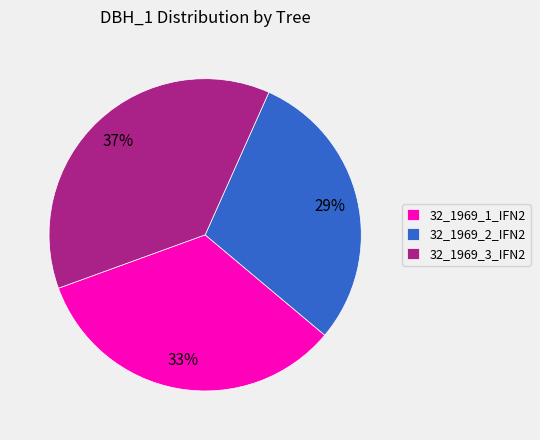

What percentage is the 32_1969_2_IFN2 slice, to the nearest percent?

29%